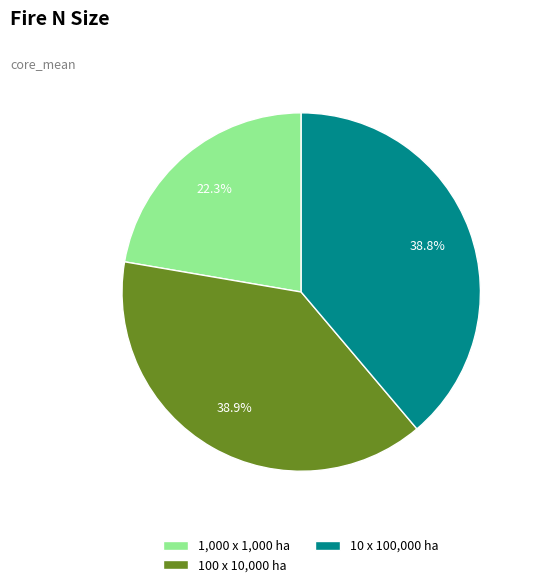

What percentage is the 10 x 100,000 ha slice, to the nearest percent?

39%